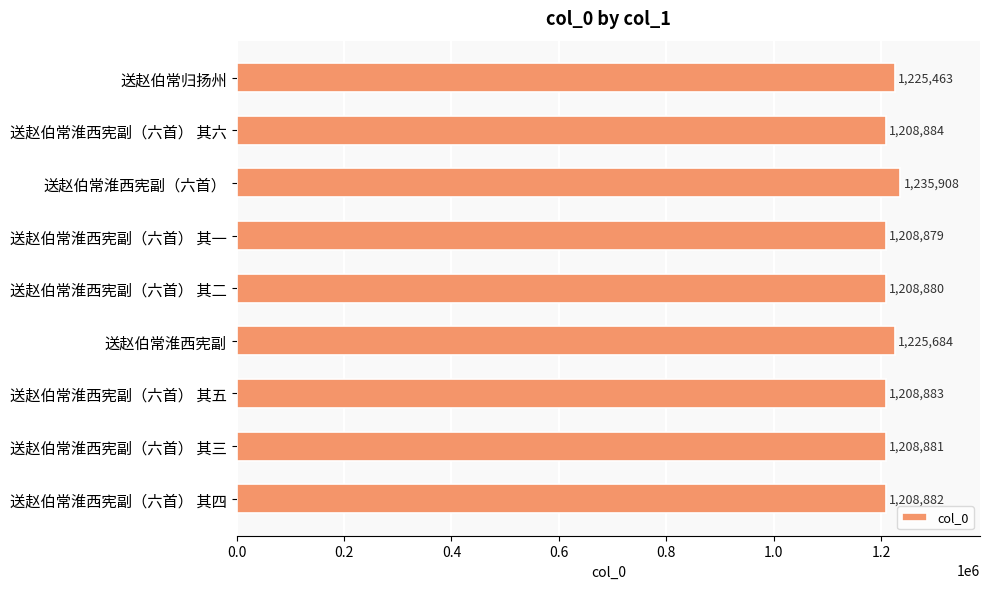

Reading top to bottom, what are all the values shown in this chart?

1225463	1208884	1235908	1208879	1208880	1225684	1208883	1208881	1208882